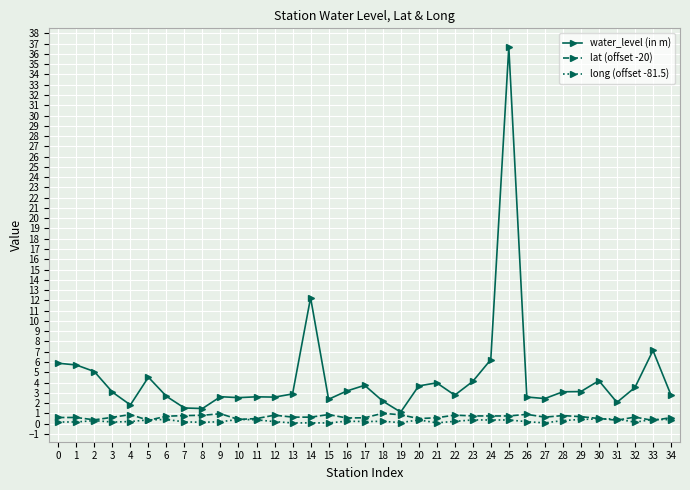

What is the sum of all long (offset -81.5) values?

8.7